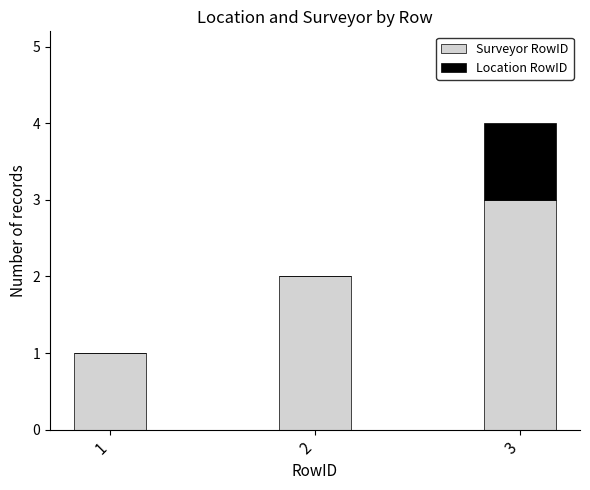

Which category has the highest value in the Surveyor RowID series?

3